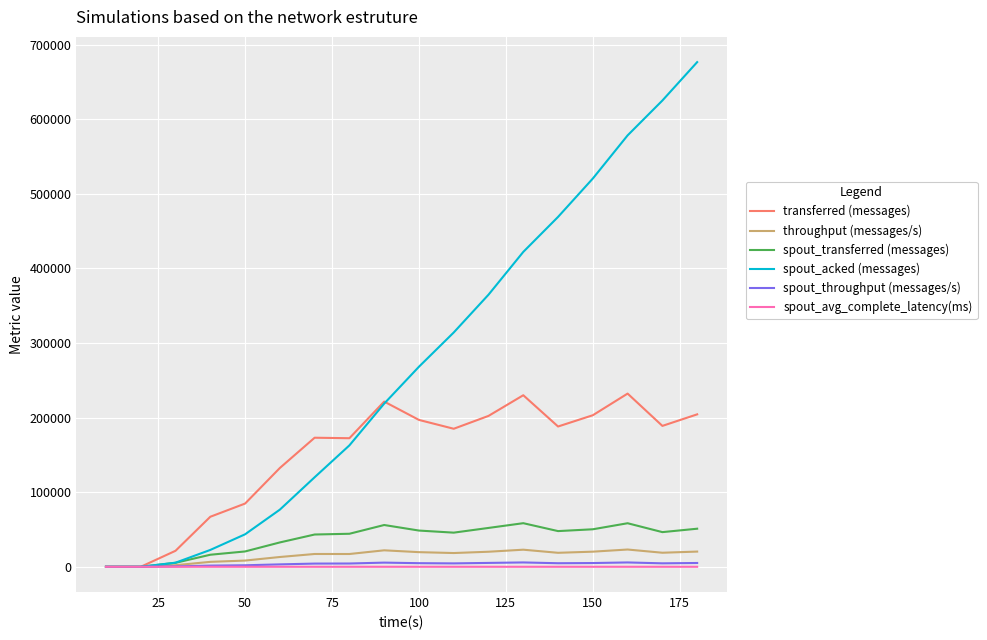

Is this an area chart (filled region under the line)?

No